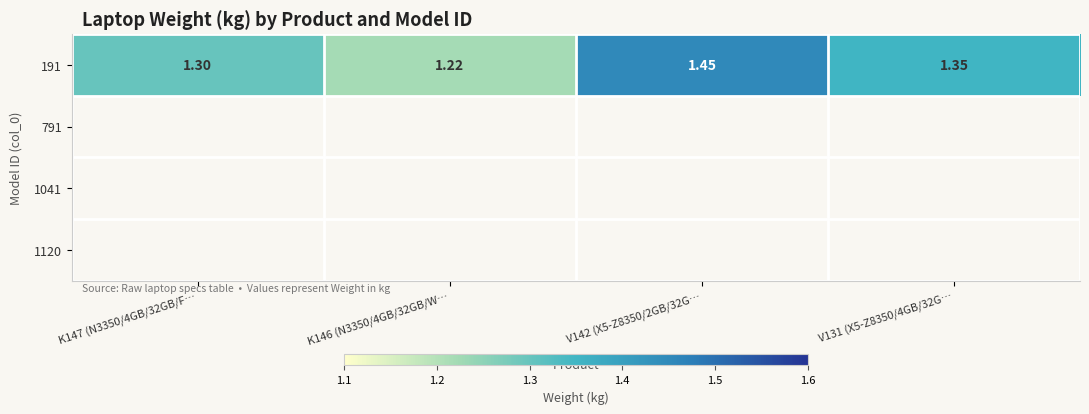

How many 191 values are between 1 and 2?

4